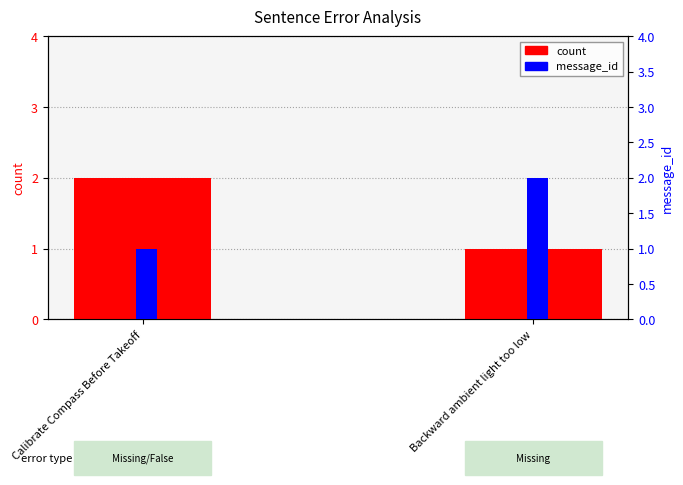

What is the minimum value shown in the chart?

1